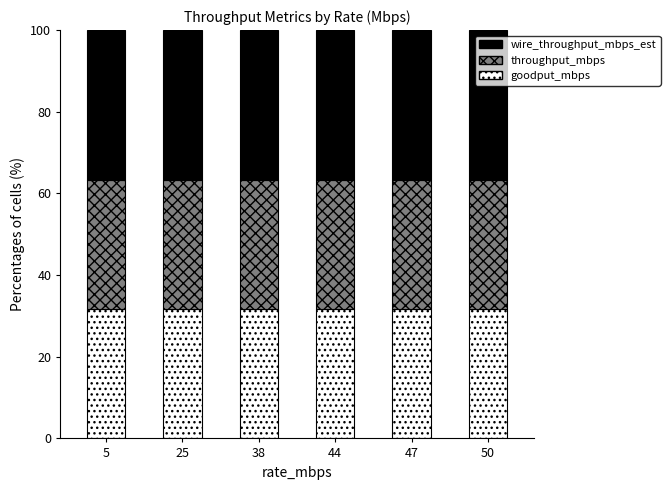

The goodput_mbps series shows 45.1 at 5. True or false?

False